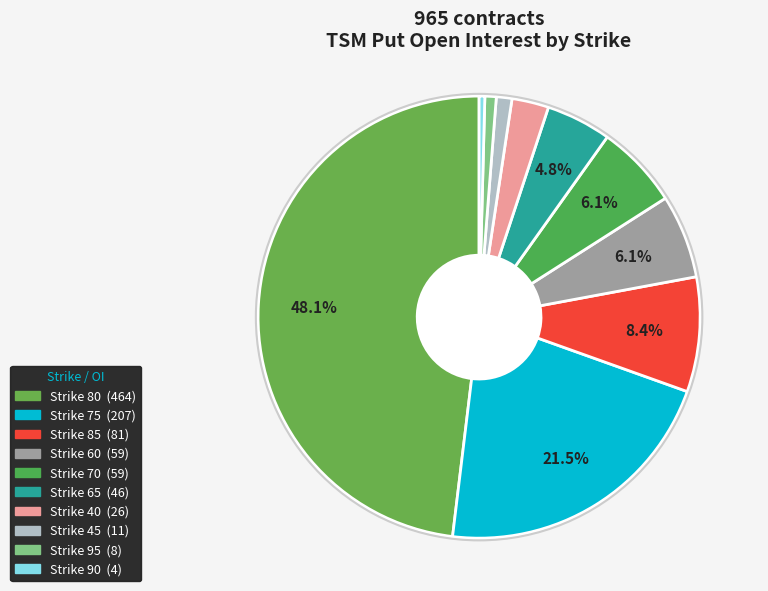

Does any single category account for the majority?

No